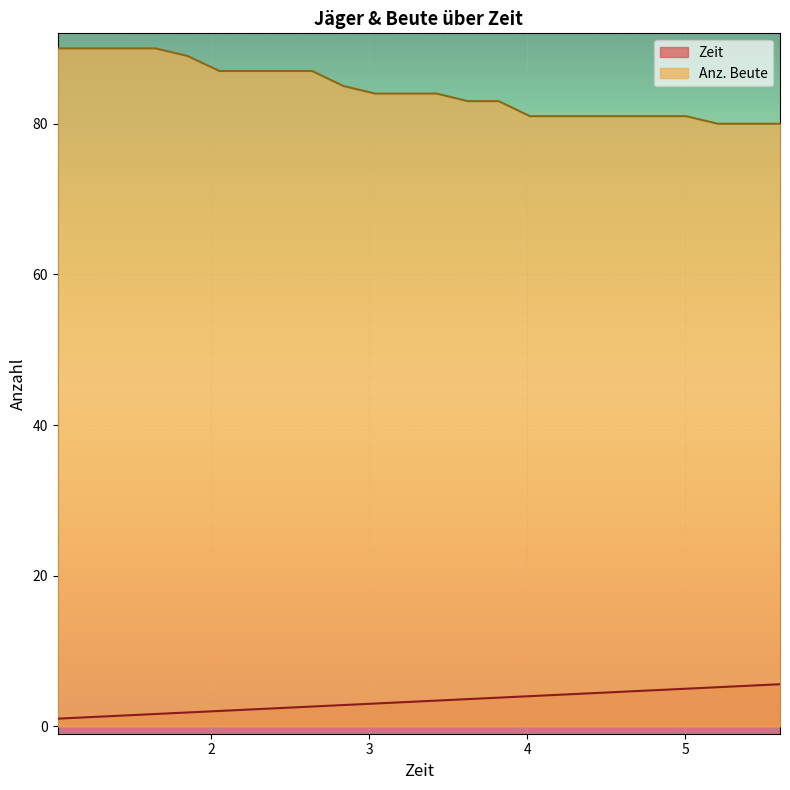

How many values in the Anz. Beute series are below 84?

11